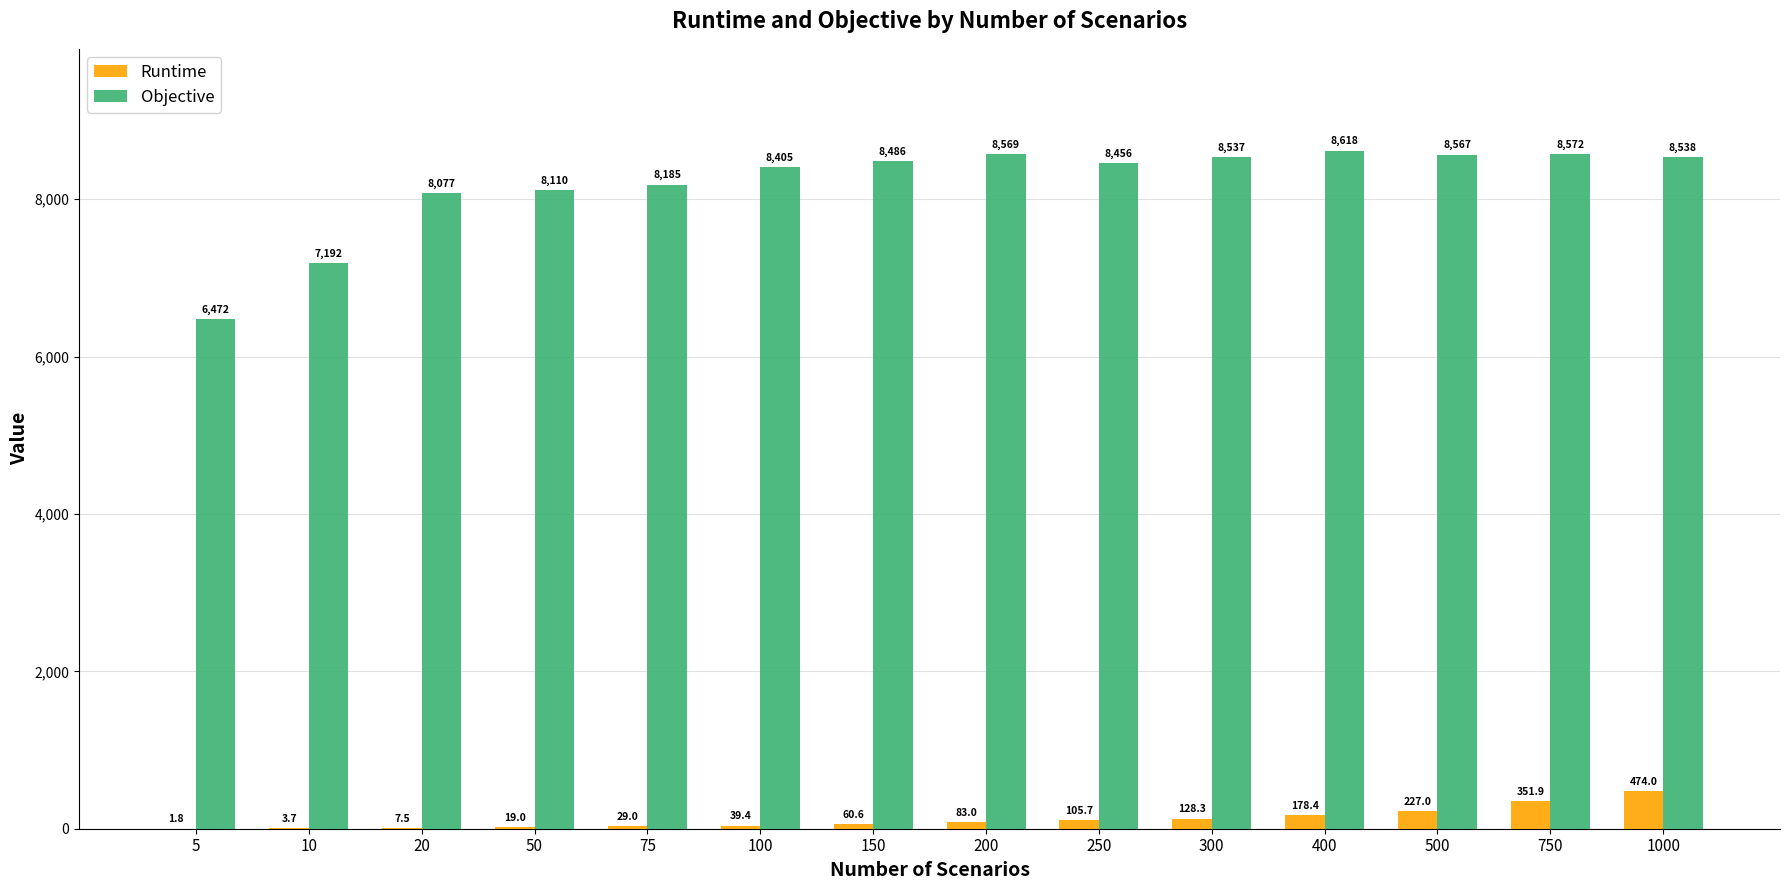

Is it true that Objective equals 8404.9 at 100?

True